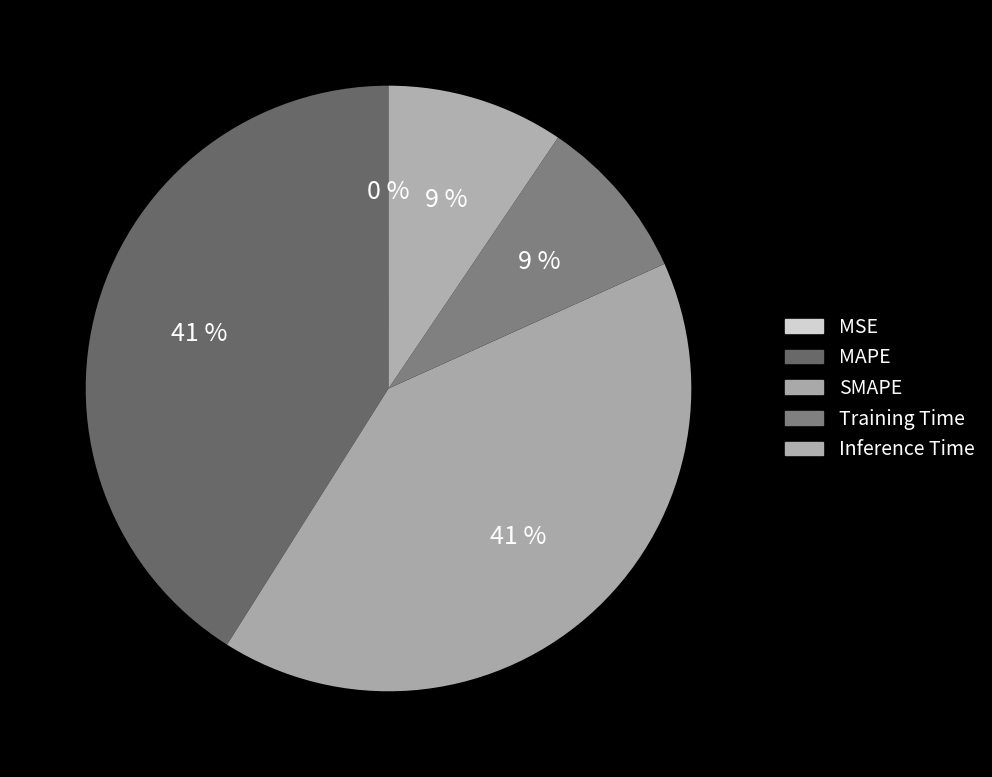

How many segments does this pie chart have?

5